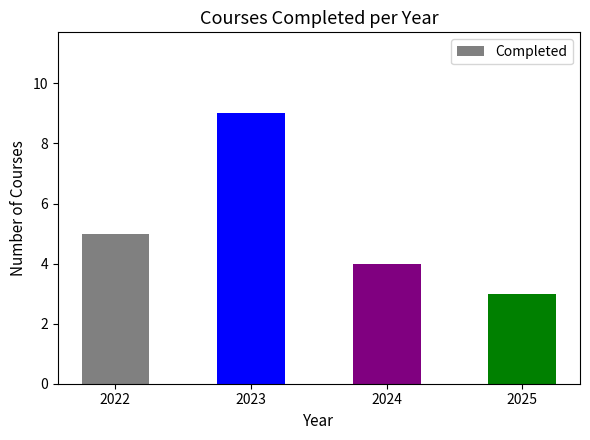

What is the smallest value displayed?

3